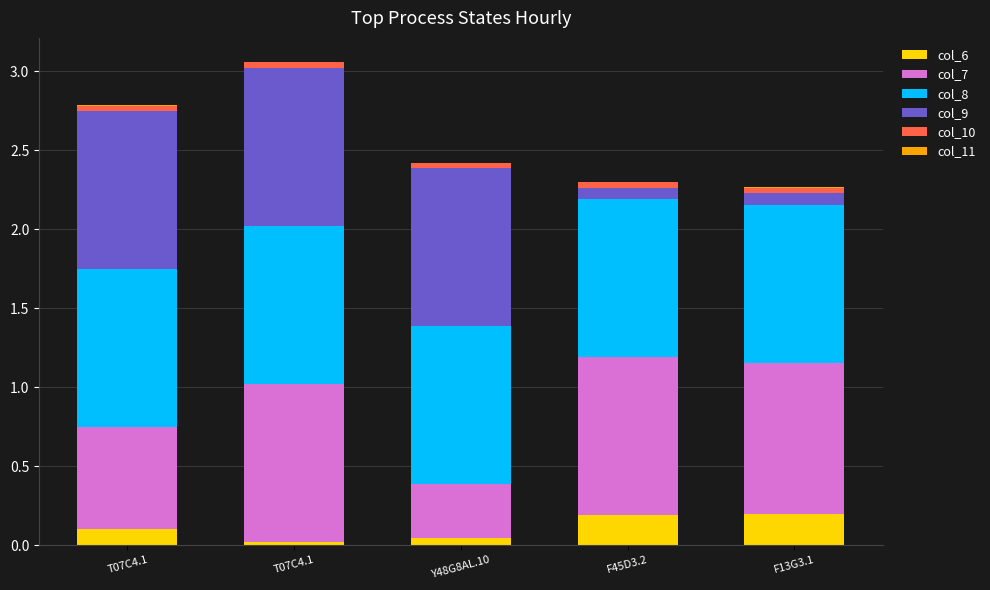

The value of col_10 at F13G3.1 is 0.0. True or false?

True